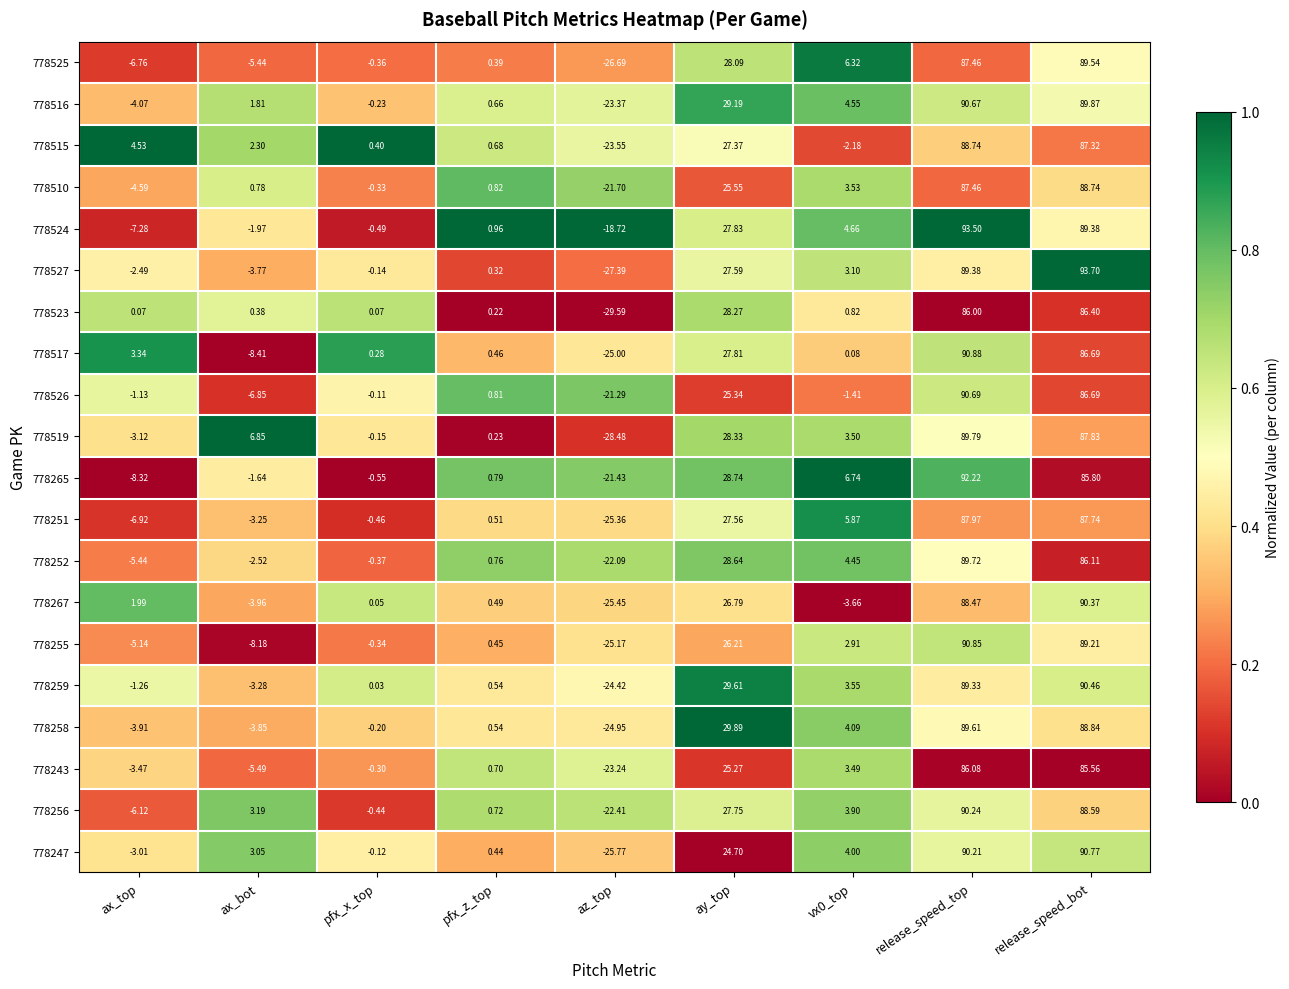

Where does the 778526 series first go above 0?

pfx_z_top